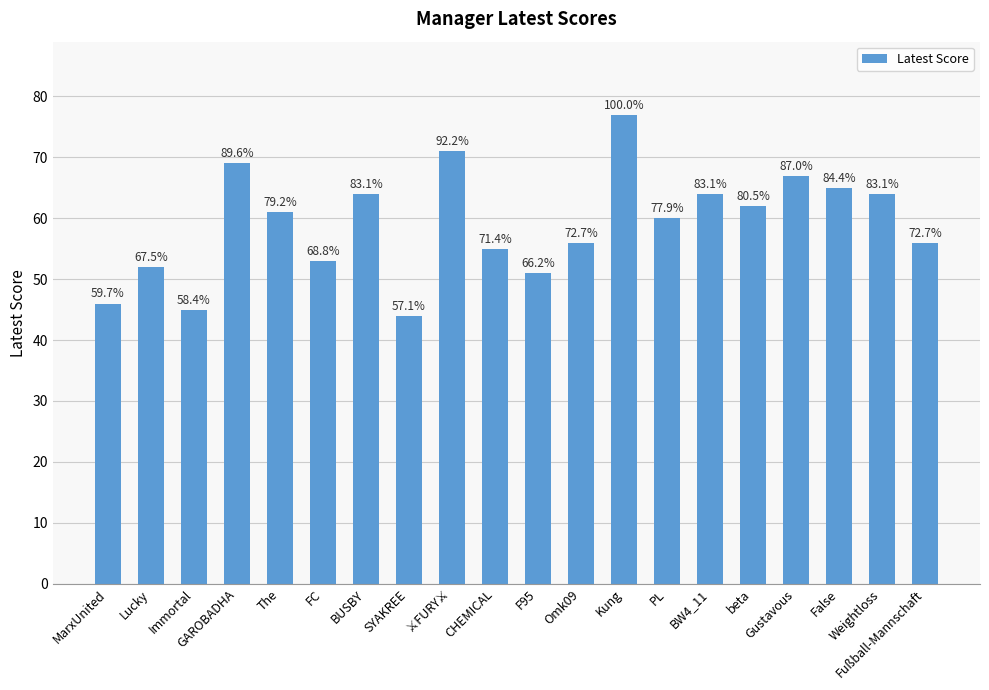

List the labels in order of value, largest first.

Kung, ⚔️FURY⚔️, GAROBADHA, Gustavous, False, BUSBY, BW4_11, Weightloss, beta, The, PL, Omk09, Fußball-Mannschaft, CHEMICAL, FC, Lucky, F95, MarxUnited, Immortal, SYAKREE